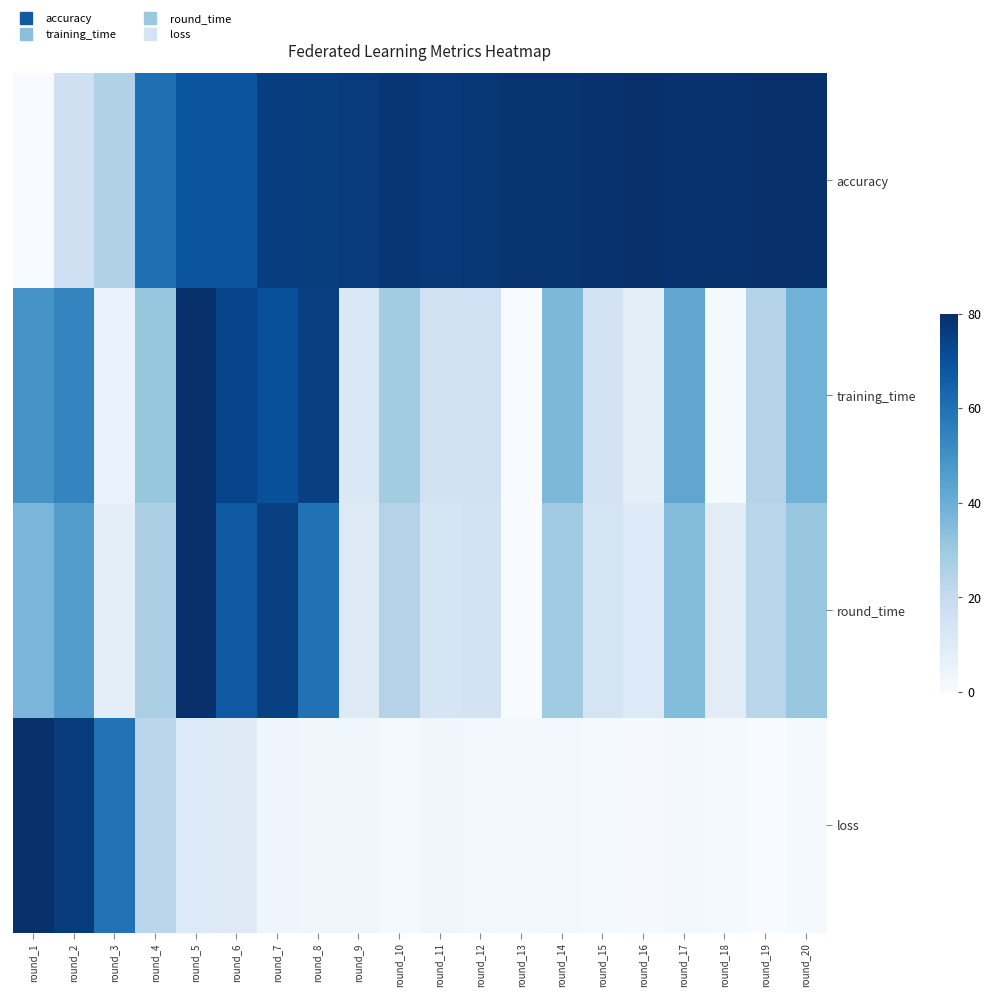

List the series in order of their peak value, highest first.

accuracy, training_time, round_time, loss